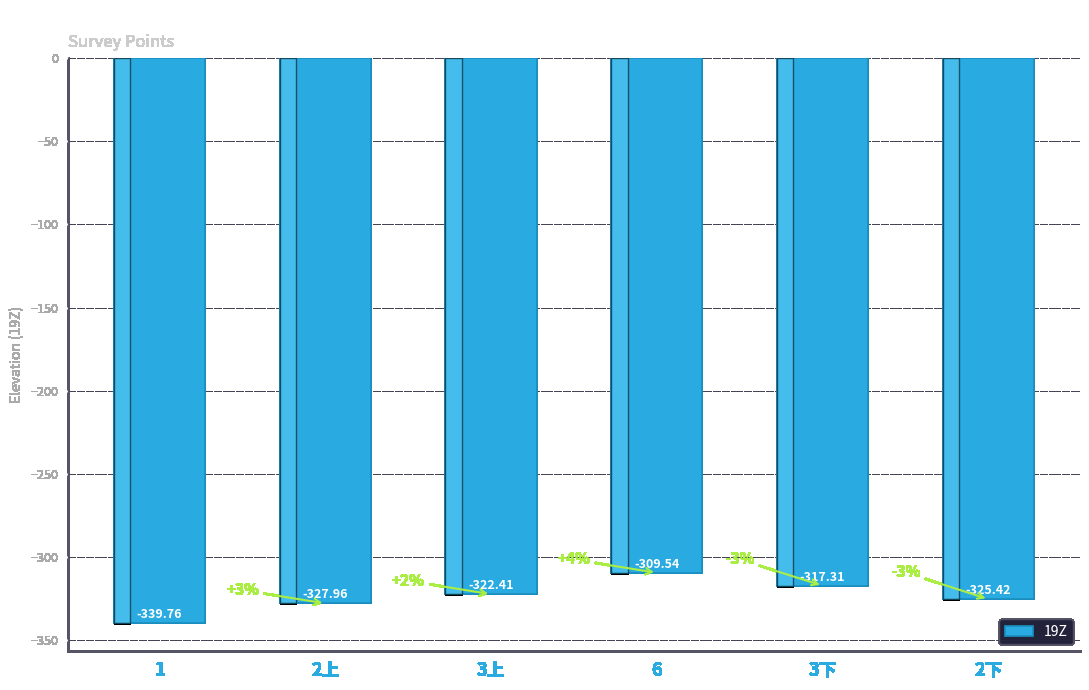

Are the bars horizontal?

No